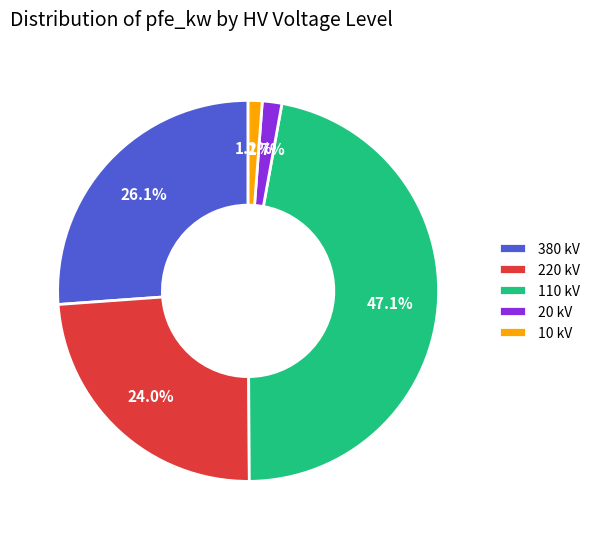

To the nearest percent, what is the average slice percentage?

20%